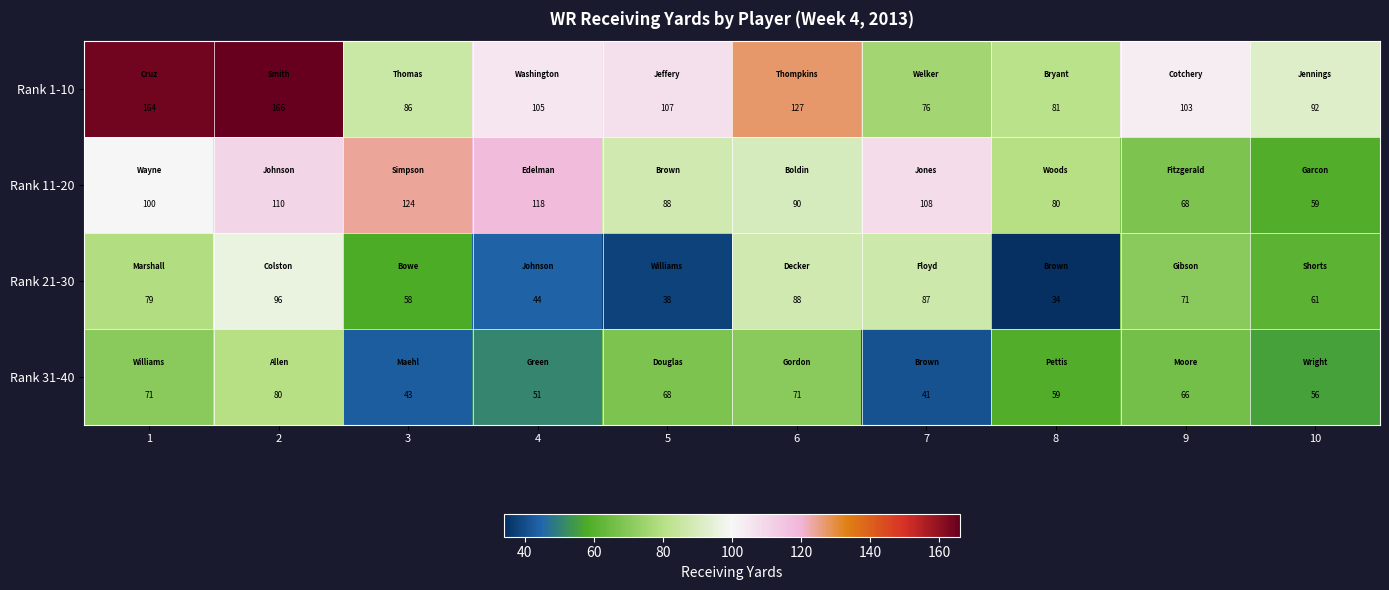

What is the minimum value shown in the chart?

34